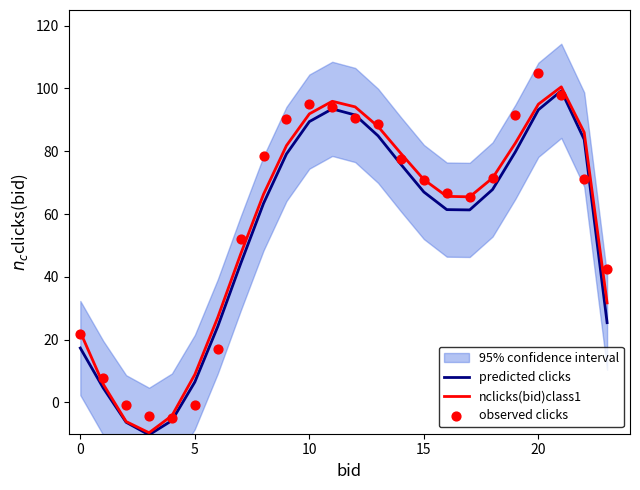

Which series contains the highest Y value?

observed clicks